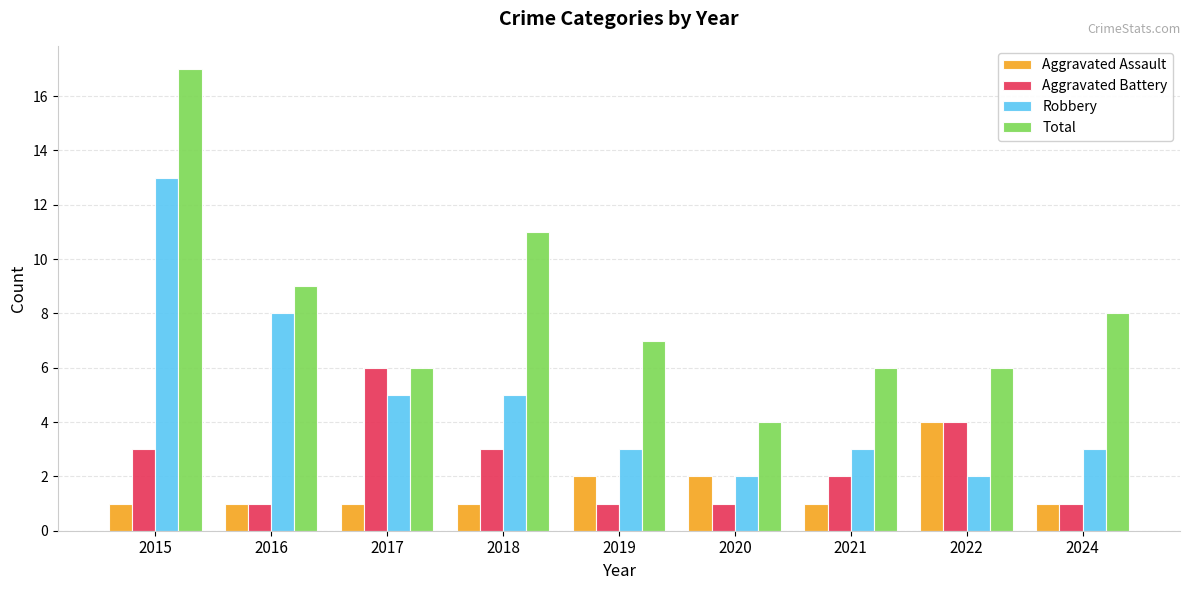

What is the minimum value shown in the chart?

1